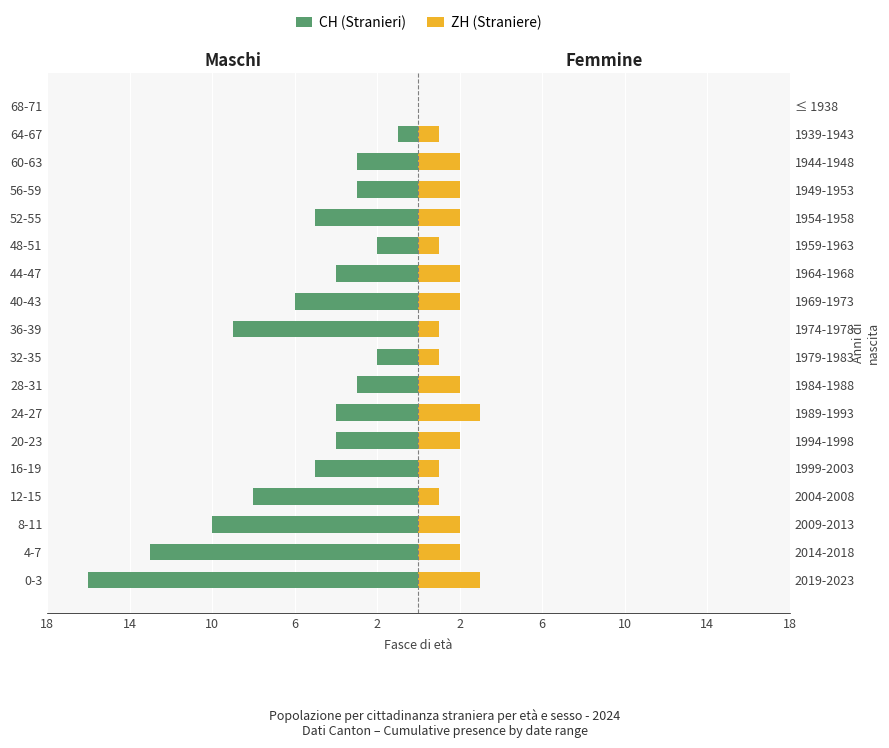

What are all the series names shown in the legend?

CH (Stranieri), ZH (Straniere)